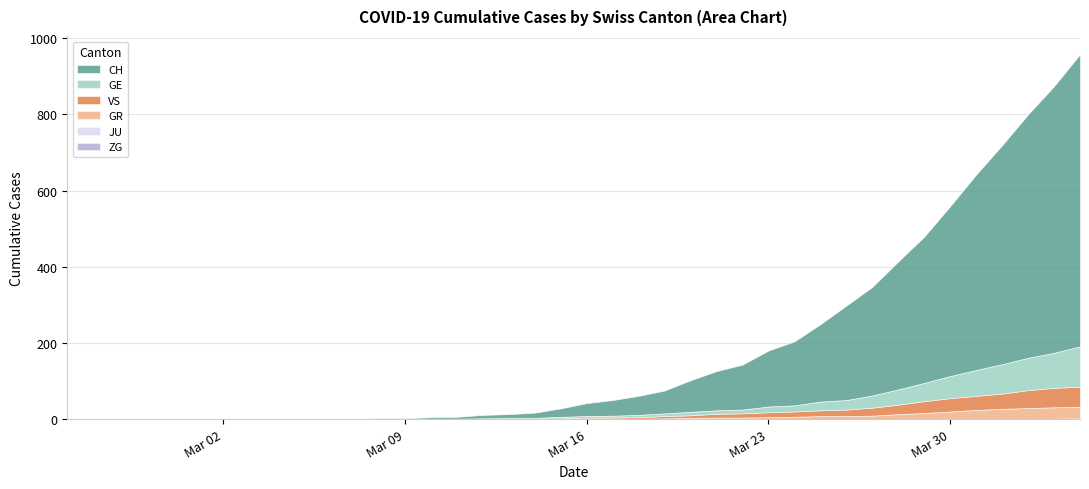

Between 29 and 30, which series saw the biggest shift?

CH